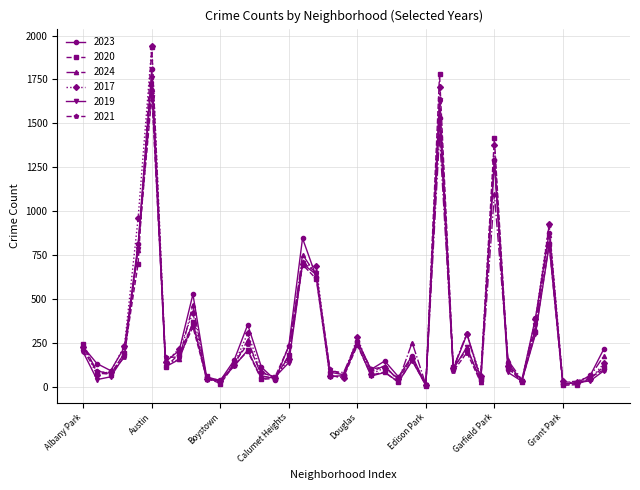

What is the maximum value for 2020?

1933